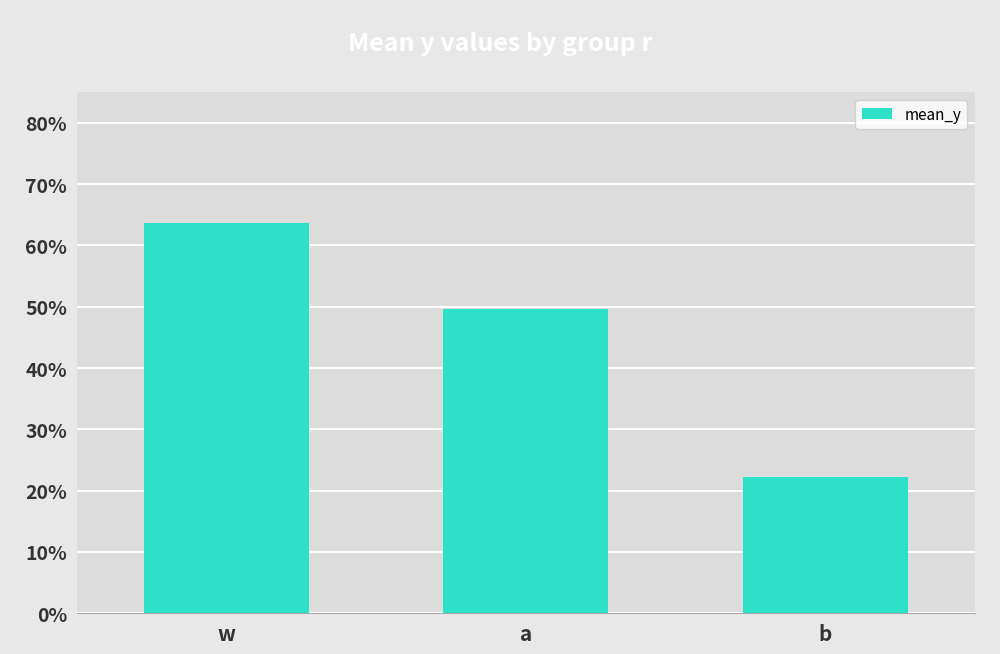

Does the chart contain any negative values?

No